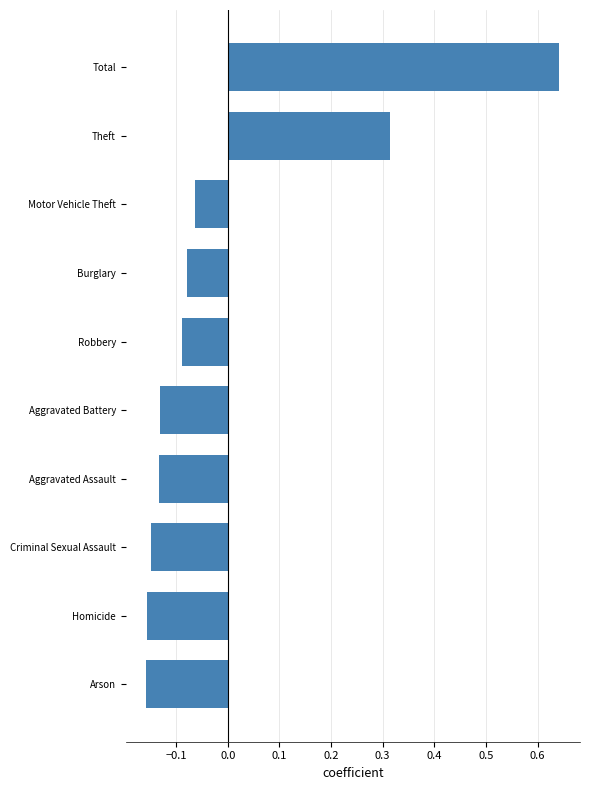

True or false: the data shows -0.2 at Aggravated Assault.

False